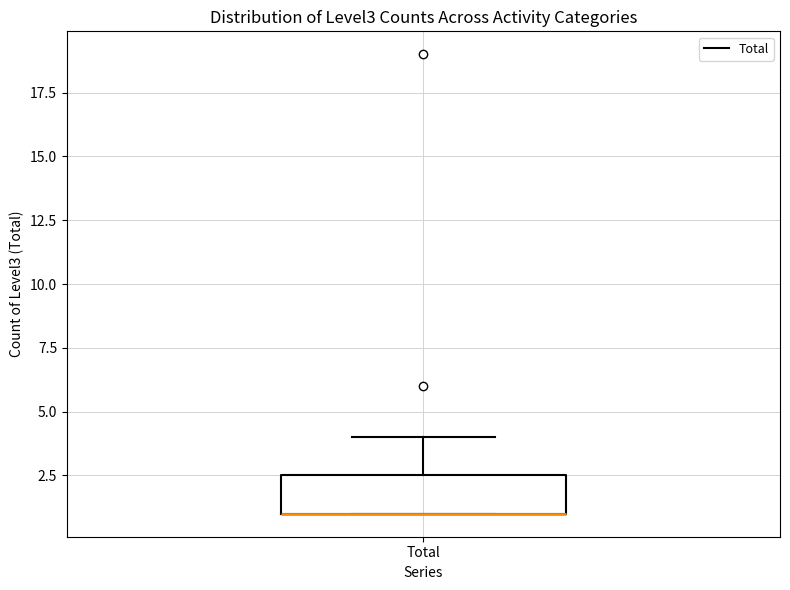

Where is the lower edge of the box for Total on the y-axis? The values are not printed on the chart, so give them approximately, as read against the axis.

1.0